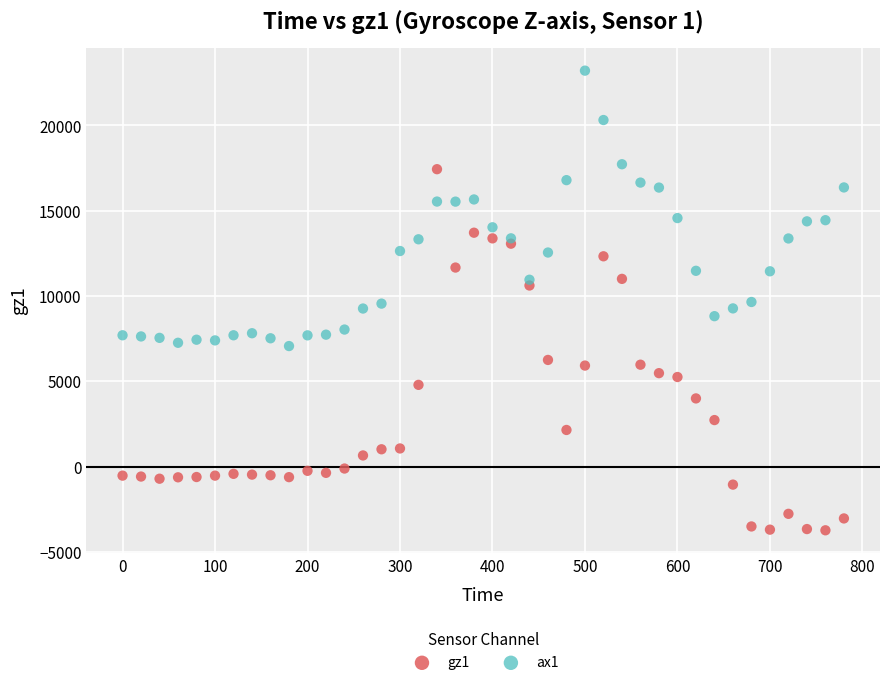

Across all data points, what is the range of X values (max minus min)?

780